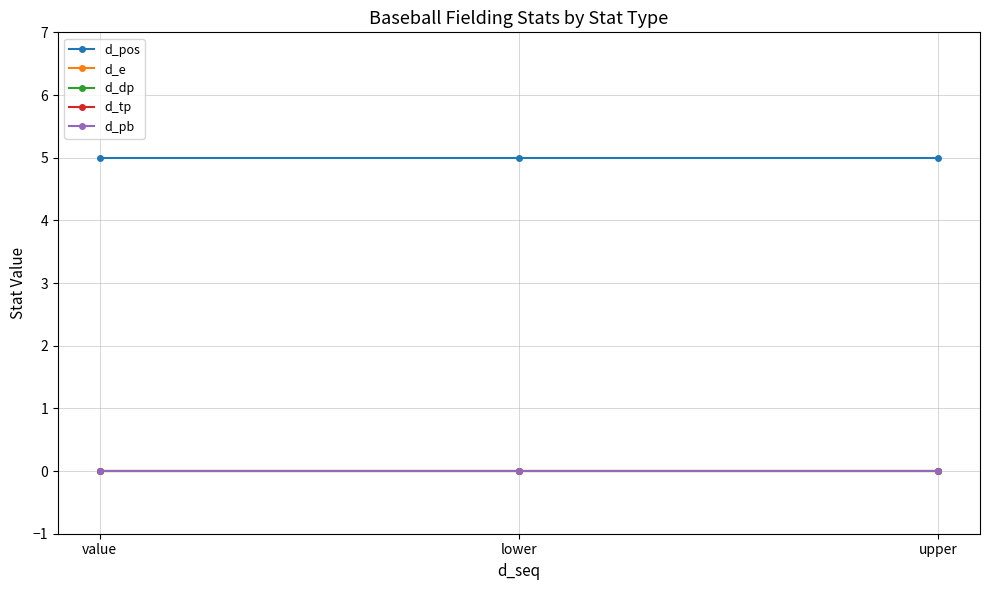

Is it true that d_e equals 0 at value?

True